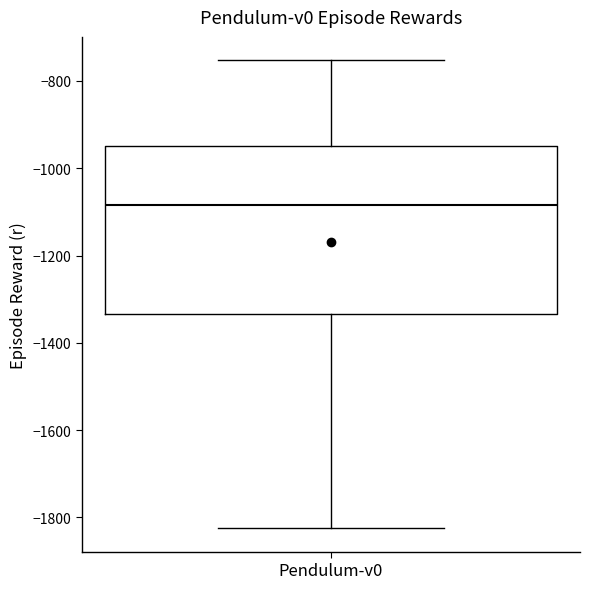

Read this box plot against the y-axis: the position of the median line, the range covered by the box, and the ends of both whiskers. The values are not printed on the chart, so give them approximately, as read against the axis.

median -1080, box -1340 to -940, whiskers -1820 to -760